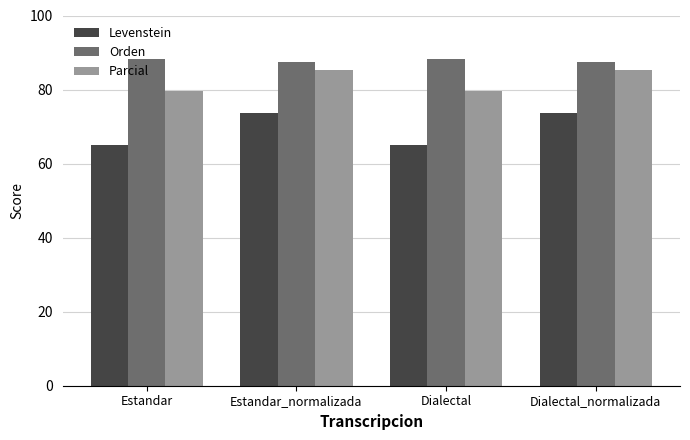

Rank the series by their average value, from highest to lowest.

Orden, Parcial, Levenstein